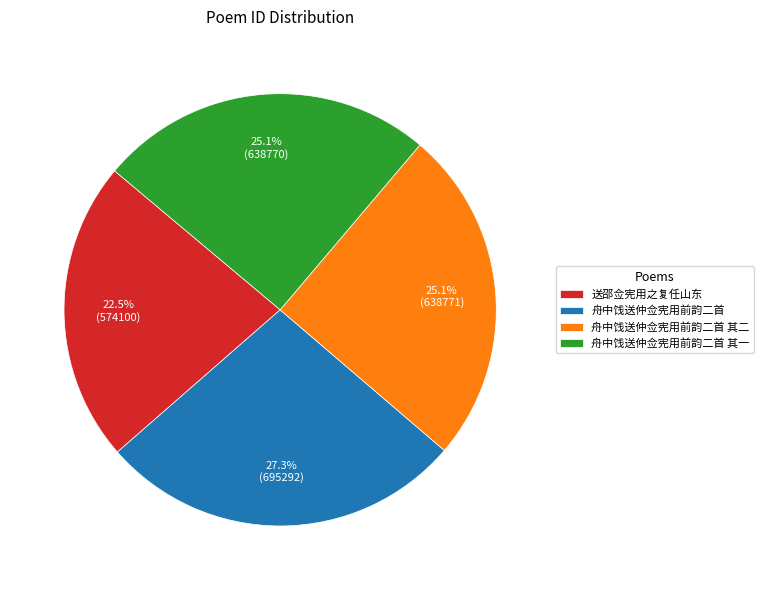

What percentage is the 舟中饯送仲佥宪用前韵二首 其一 slice, to the nearest percent?

25%